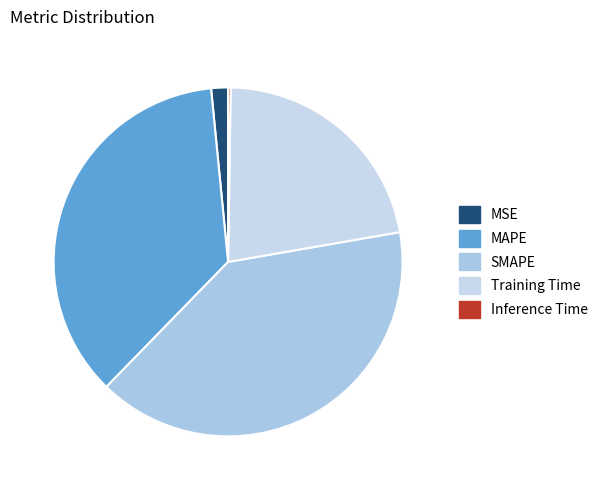

What percentage do MSE and Inference Time together represent?

1.8%